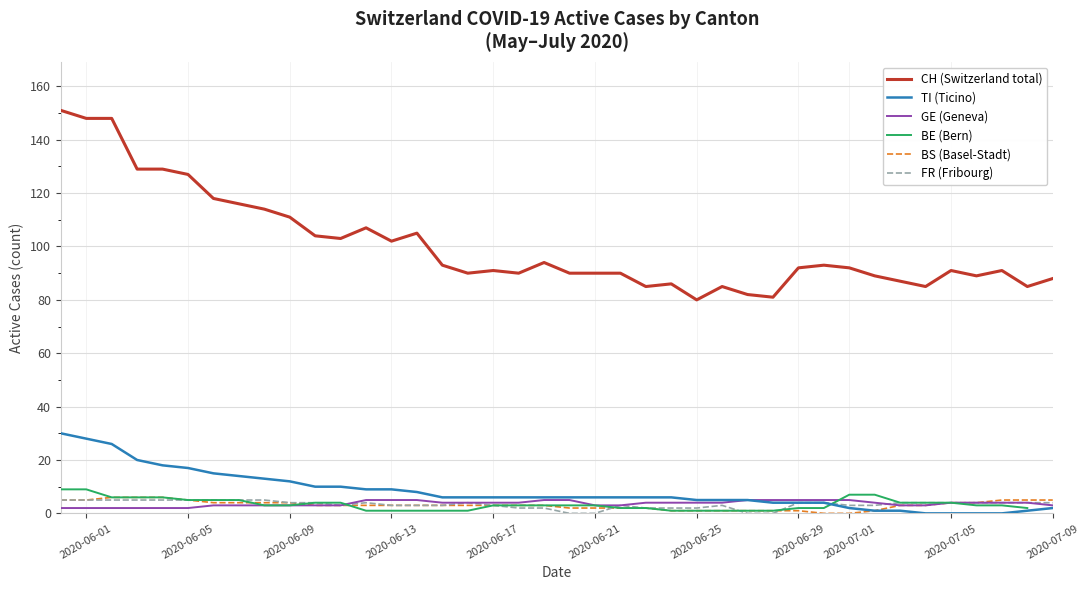

What is the maximum value for BS (Basel-Stadt)?

6